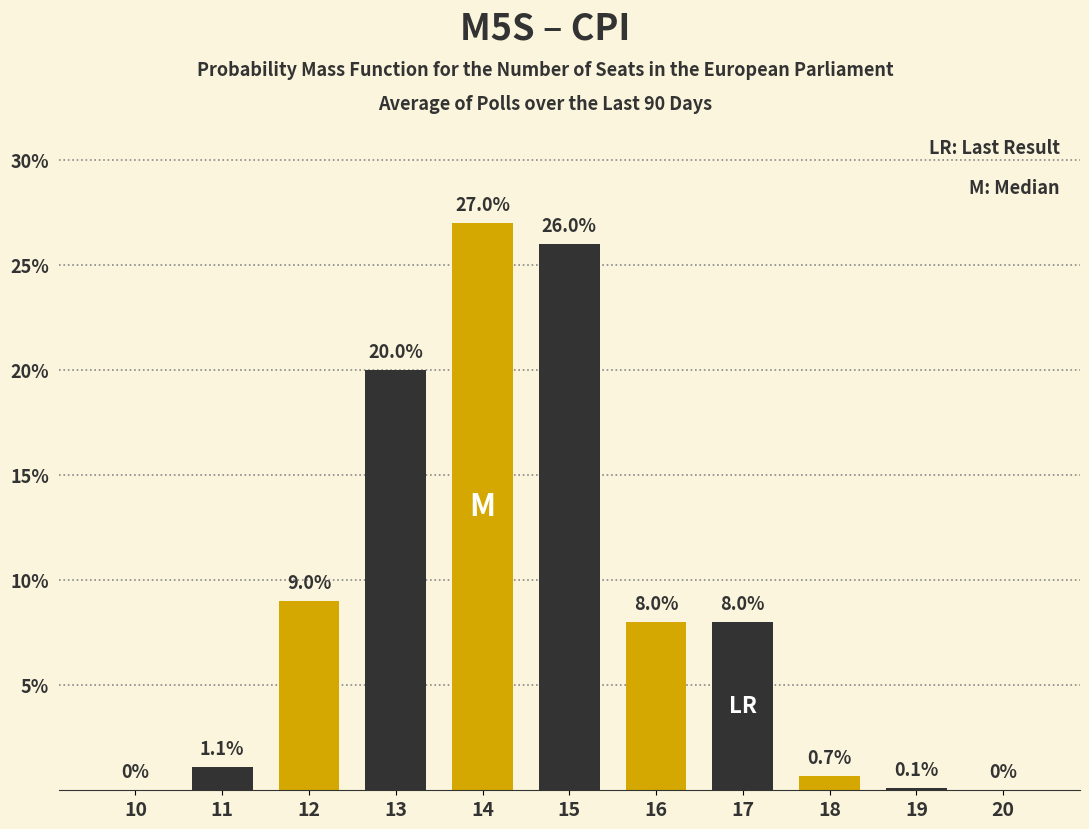

Reading right to left, list all the values displayed in this chart.

20=0.0	19=0.1	18=0.7	17=8.0	16=8.0	15=26.0	14=27.0	13=20.0	12=9.0	11=1.1	10=0.0